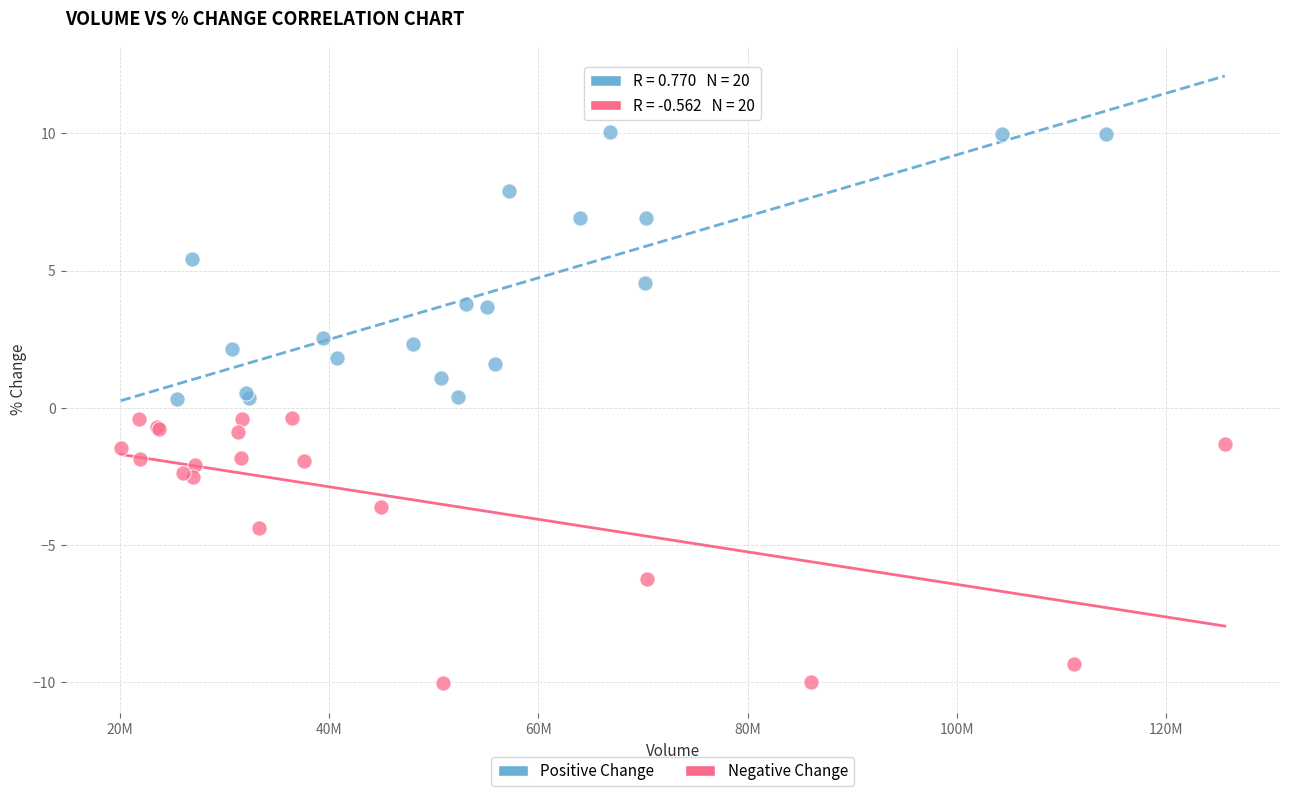

Which series contains the highest Y value?

Positive Change